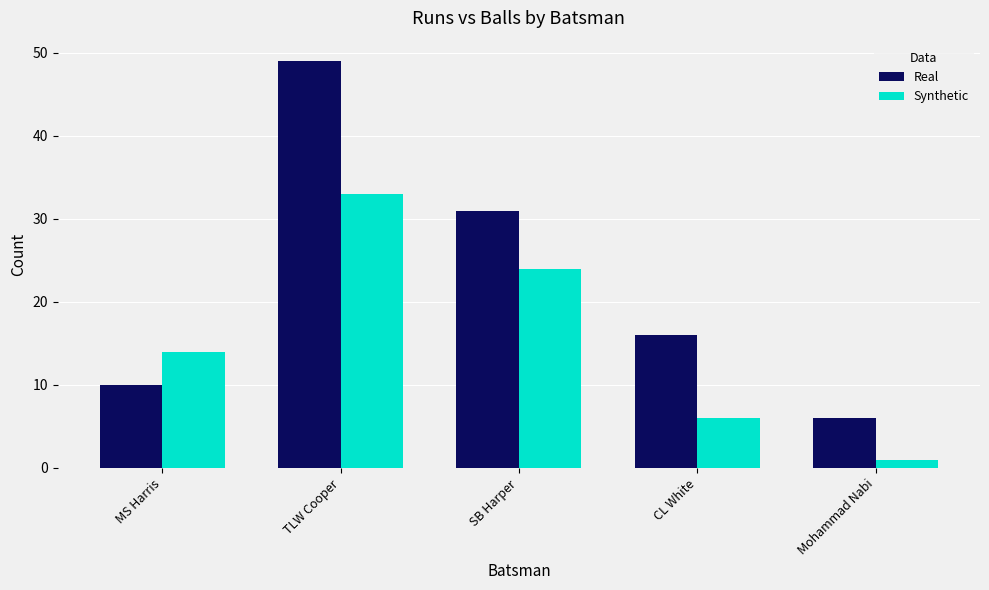

At which label does Real first exceed 16?

TLW Cooper